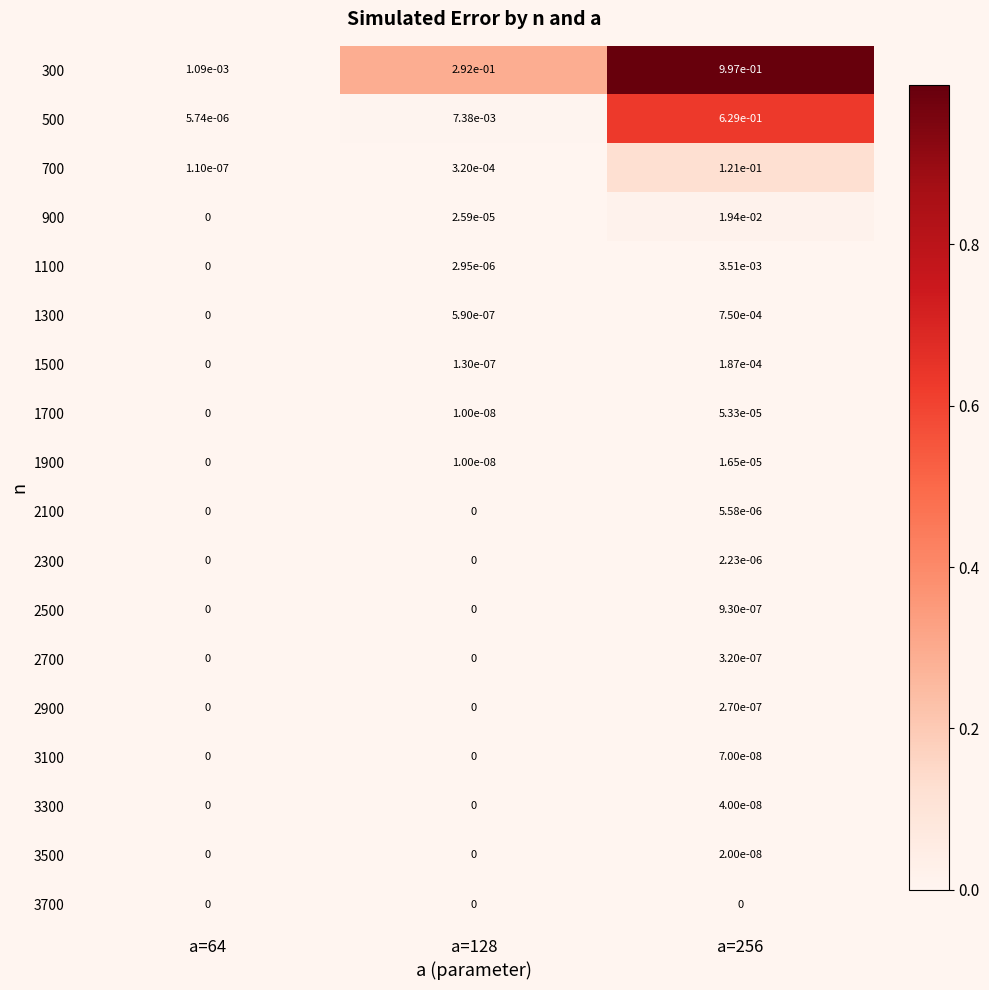

The value of 1700 at a=64 is 0.0. True or false?

True